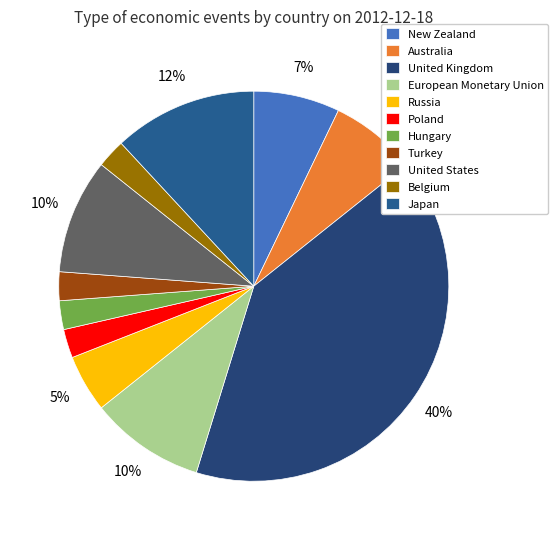

Is it true that Poland is 15% of the pie?

False